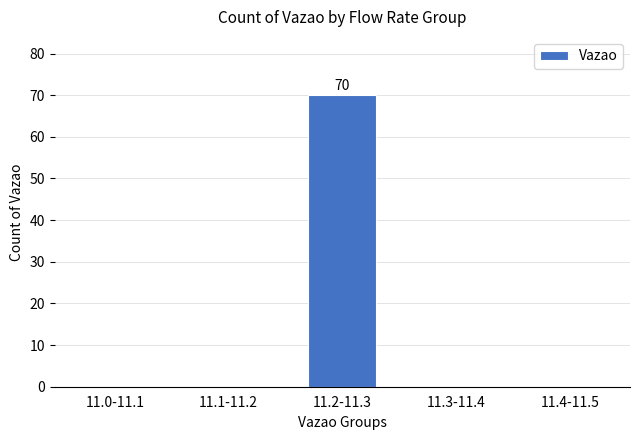

Reading left to right, what are all the values shown in this chart?

11.0-11.1=0	11.1-11.2=0	11.2-11.3=70	11.3-11.4=0	11.4-11.5=0